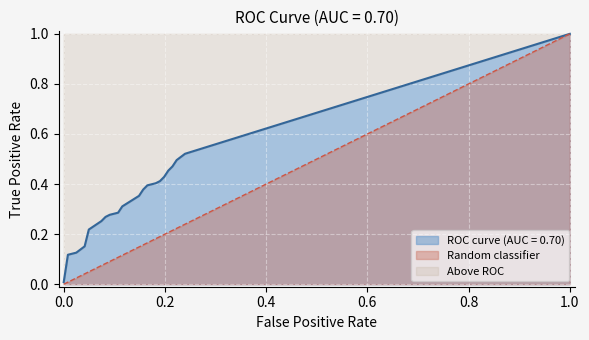

What is the value of the 34th point from the left?

0.5